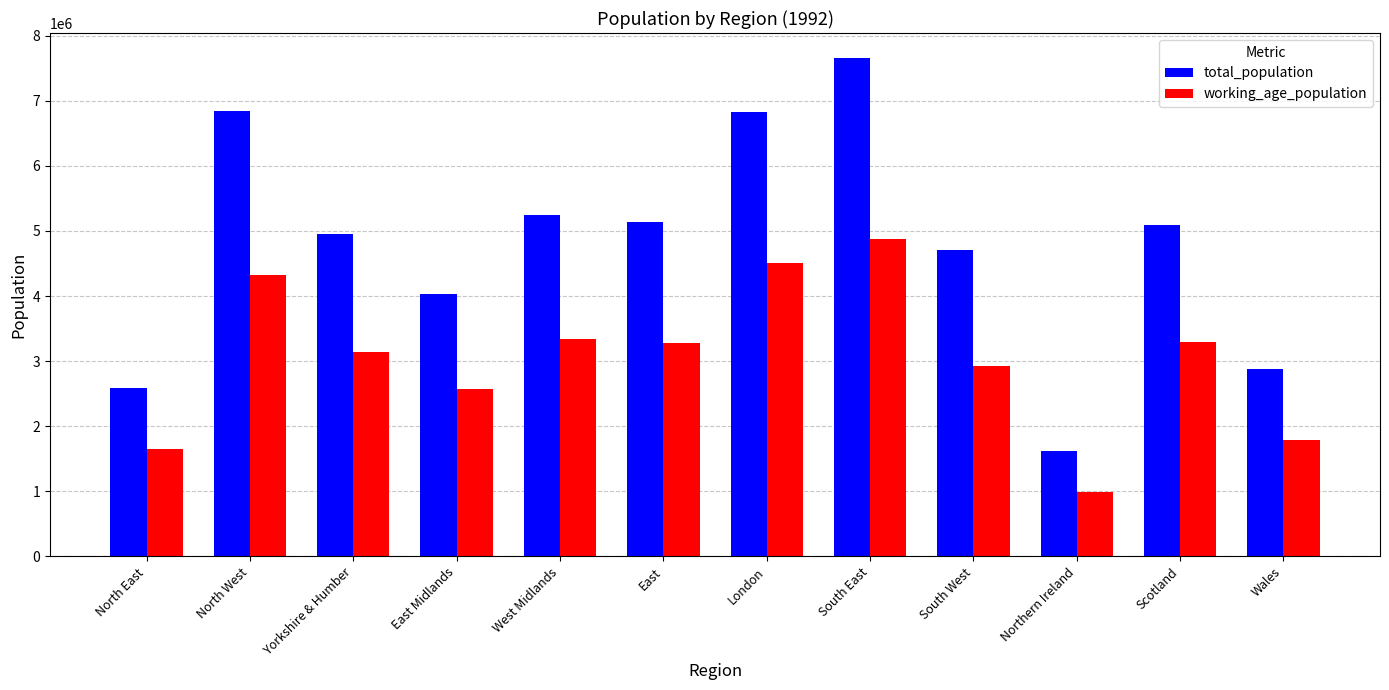

What is the label of the 1st bar from the left?

North East